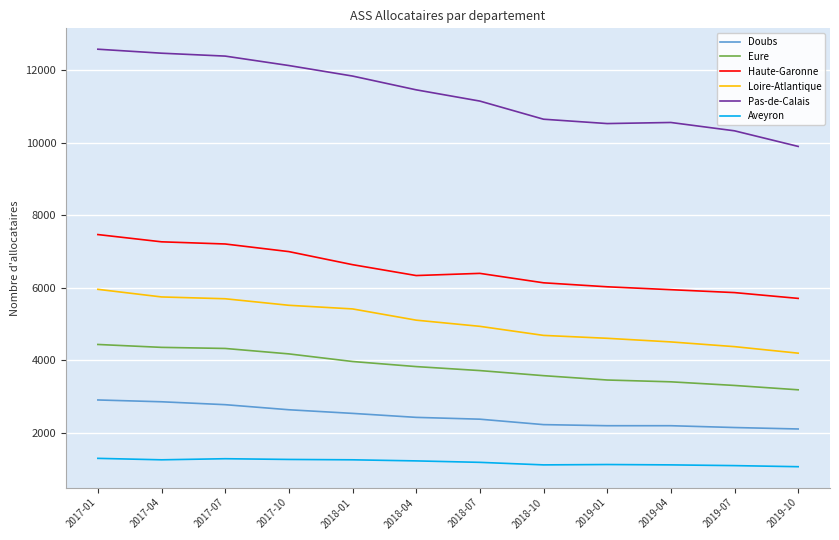

True or false: Pas-de-Calais has more than 2 points higher than both neighbors.

False